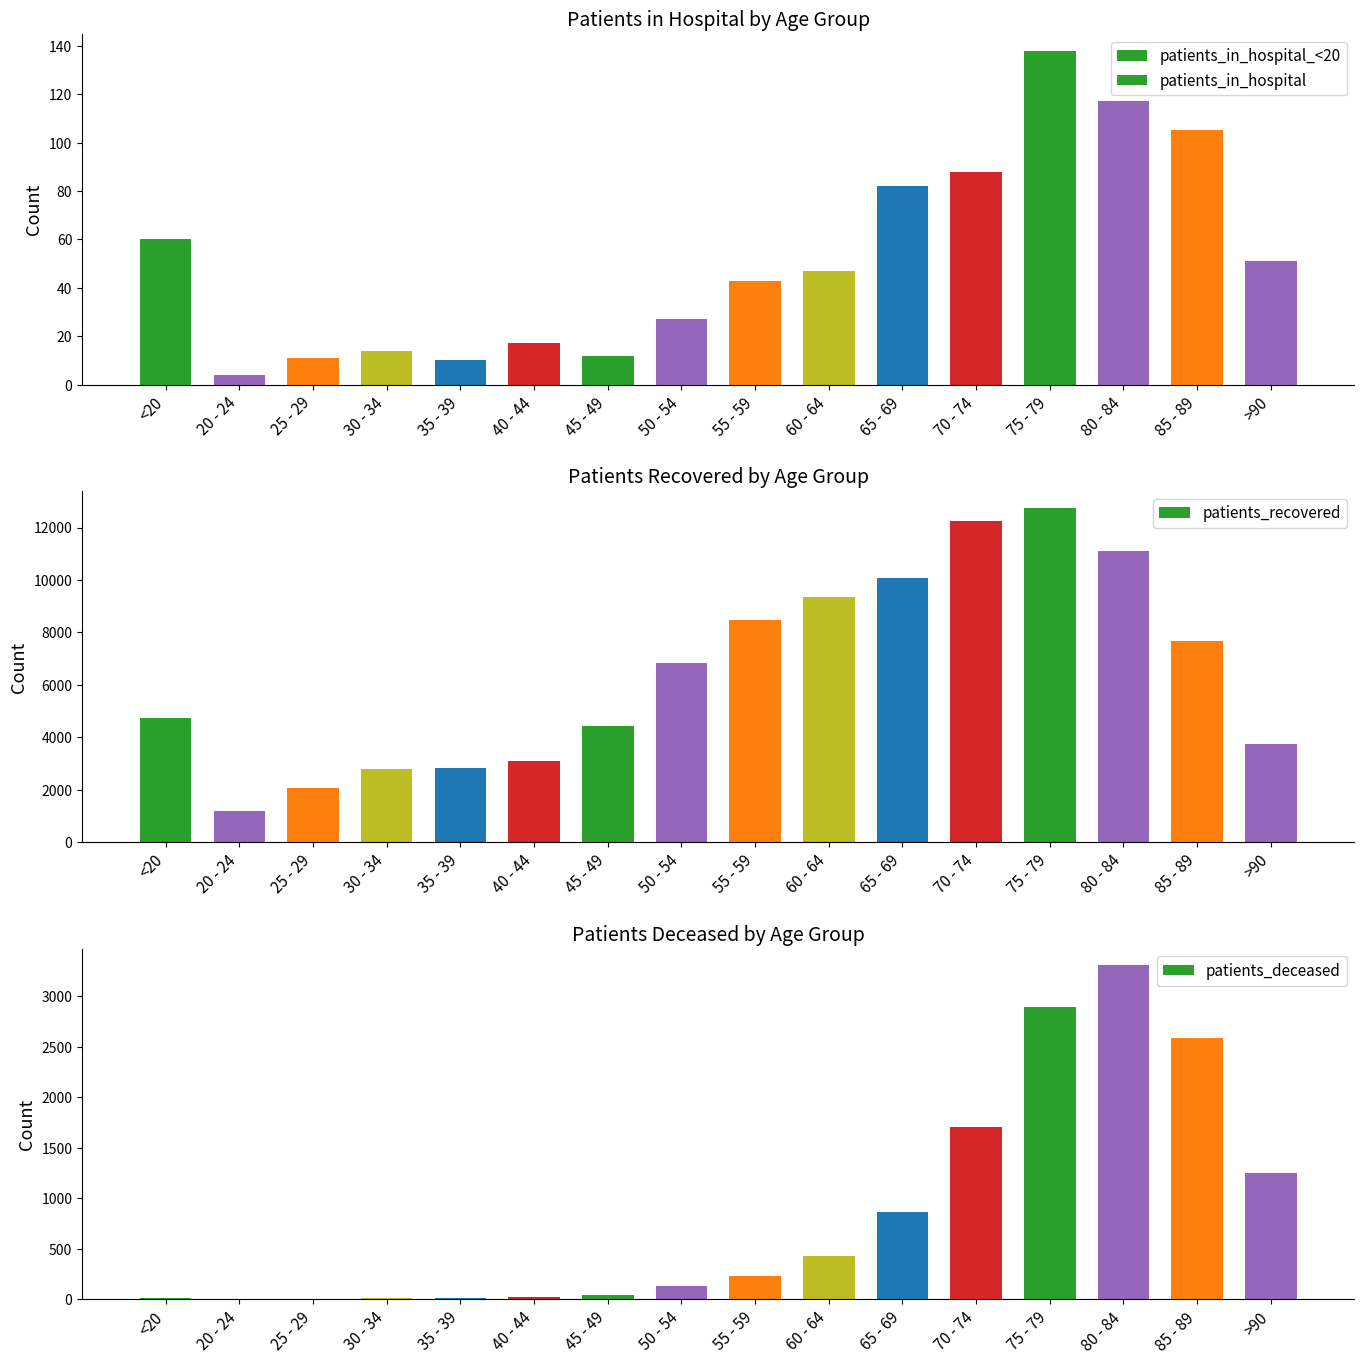

Which series has the largest total across all categories?

patients_recovered